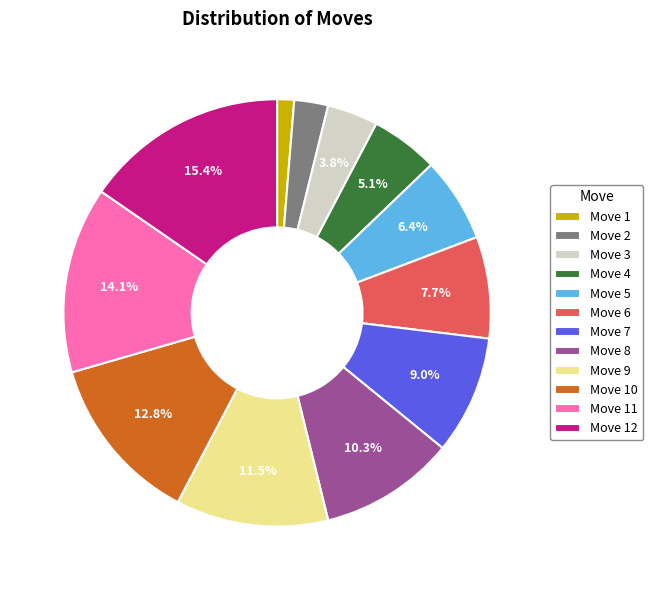

To the nearest percent, what portion does Move 5 represent?

6%